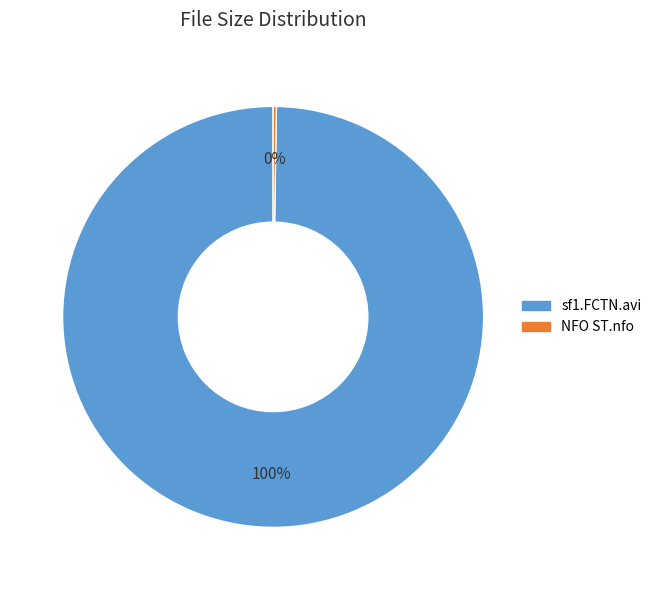

What is the largest slice in the pie chart?

sf1.FCTN.avi